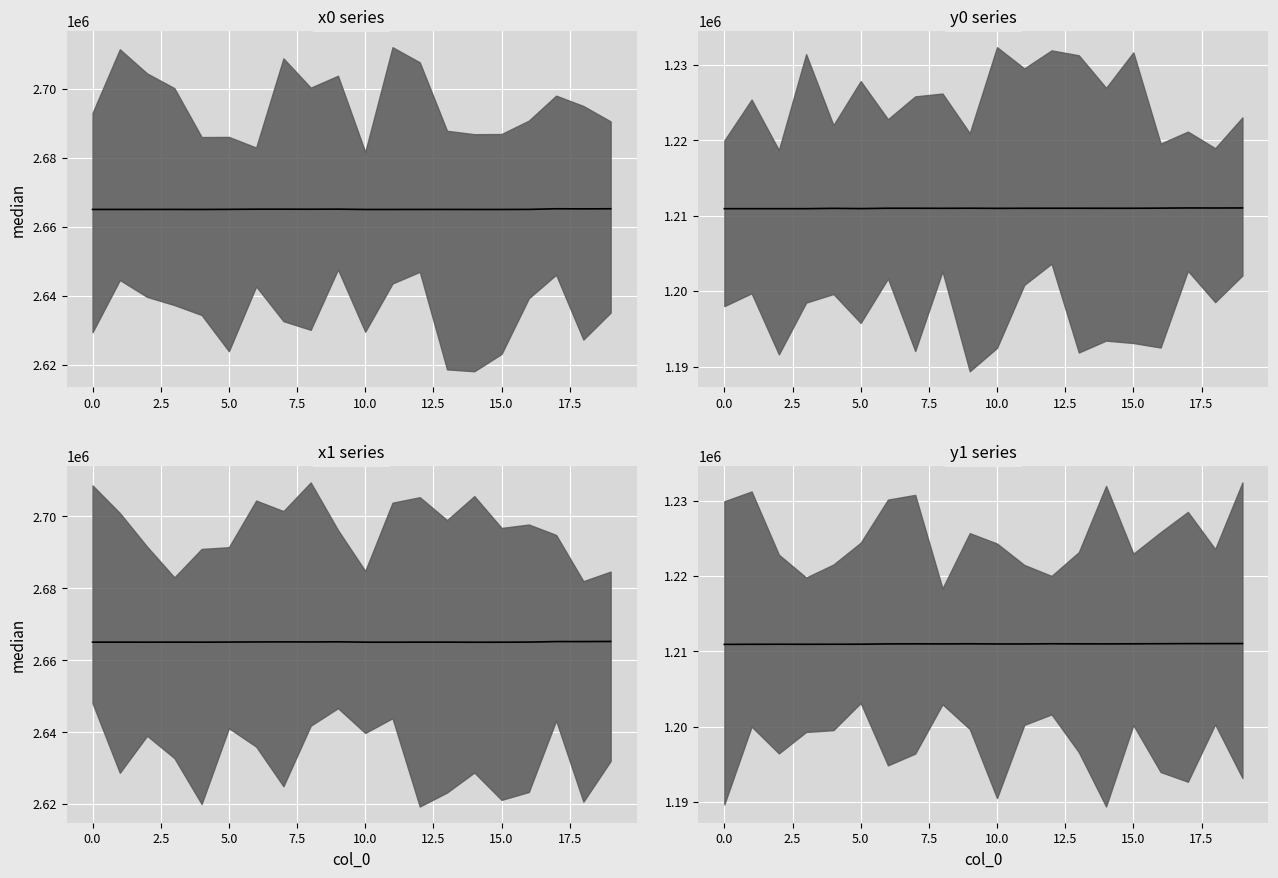

What is the total value across all series at 17?

7752470.5